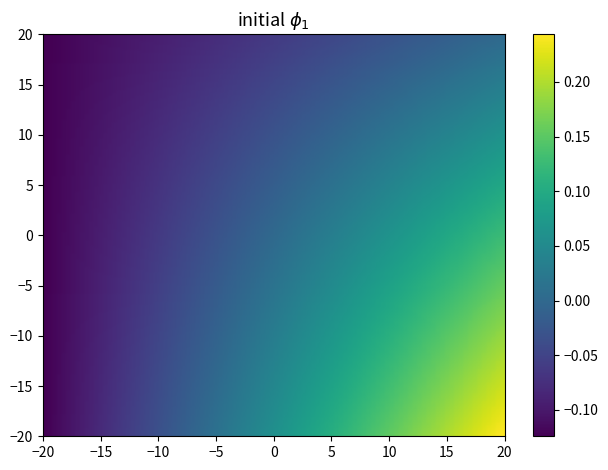

At how many categories does at least one series exceed 0?

1